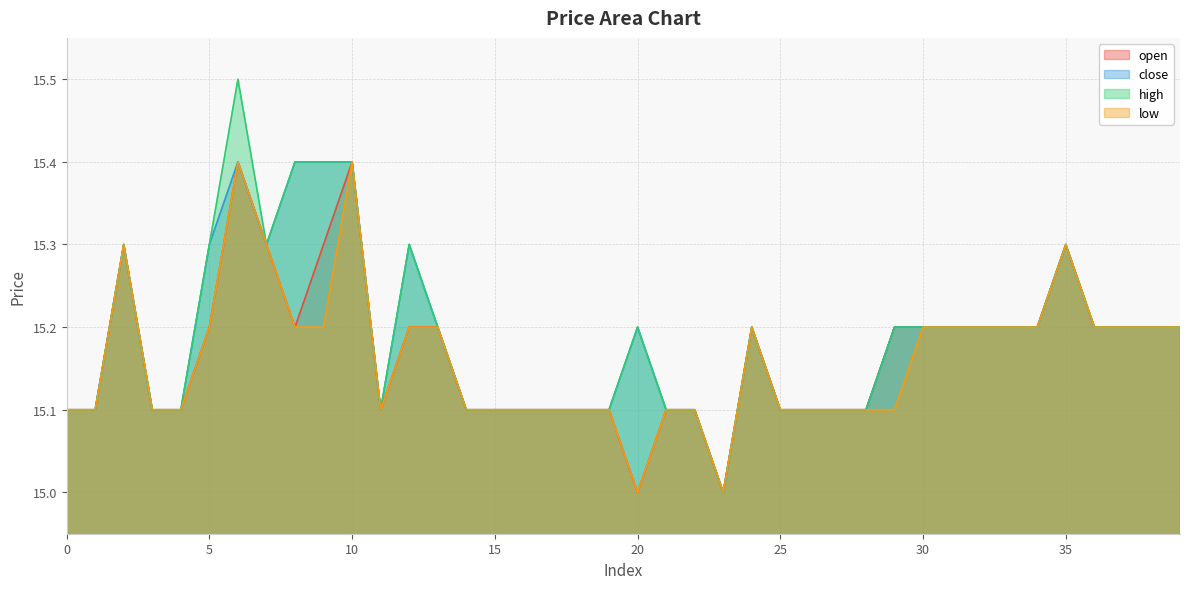

Reading left to right, transcribe all the data shown in this chart.

open: 0=15.1	1=15.1	2=15.3	3=15.1	4=15.1	5=15.2	6=15.4	7=15.3	8=15.2	9=15.3	10=15.4	11=15.1	12=15.2	13=15.2	14=15.1	15=15.1	16=15.1	17=15.1	18=15.1	19=15.1	20=15.0	21=15.1	22=15.1	23=15.0	24=15.2	25=15.1	26=15.1	27=15.1	28=15.1	29=15.2	30=15.2	31=15.2	32=15.2	33=15.2	34=15.2	35=15.3	36=15.2	37=15.2	38=15.2	39=15.2
close: 0=15.1	1=15.1	2=15.3	3=15.1	4=15.1	5=15.3	6=15.4	7=15.3	8=15.4	9=15.4	10=15.4	11=15.1	12=15.3	13=15.2	14=15.1	15=15.1	16=15.1	17=15.1	18=15.1	19=15.1	20=15.2	21=15.1	22=15.1	23=15.0	24=15.2	25=15.1	26=15.1	27=15.1	28=15.1	29=15.2	30=15.2	31=15.2	32=15.2	33=15.2	34=15.2	35=15.3	36=15.2	37=15.2	38=15.2	39=15.2
high: 0=15.1	1=15.1	2=15.3	3=15.1	4=15.1	5=15.3	6=15.5	7=15.3	8=15.4	9=15.4	10=15.4	11=15.1	12=15.3	13=15.2	14=15.1	15=15.1	16=15.1	17=15.1	18=15.1	19=15.1	20=15.2	21=15.1	22=15.1	23=15.0	24=15.2	25=15.1	26=15.1	27=15.1	28=15.1	29=15.2	30=15.2	31=15.2	32=15.2	33=15.2	34=15.2	35=15.3	36=15.2	37=15.2	38=15.2	39=15.2
low: 0=15.1	1=15.1	2=15.3	3=15.1	4=15.1	5=15.2	6=15.4	7=15.3	8=15.2	9=15.2	10=15.4	11=15.1	12=15.2	13=15.2	14=15.1	15=15.1	16=15.1	17=15.1	18=15.1	19=15.1	20=15.0	21=15.1	22=15.1	23=15.0	24=15.2	25=15.1	26=15.1	27=15.1	28=15.1	29=15.1	30=15.2	31=15.2	32=15.2	33=15.2	34=15.2	35=15.3	36=15.2	37=15.2	38=15.2	39=15.2